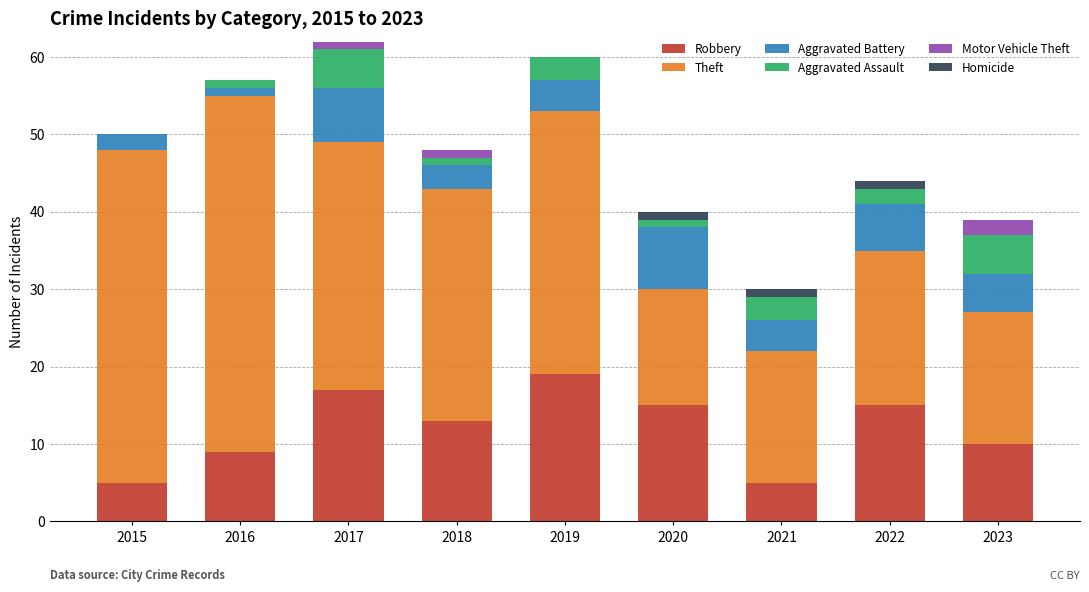

What is the total value across all series at 2023?

39